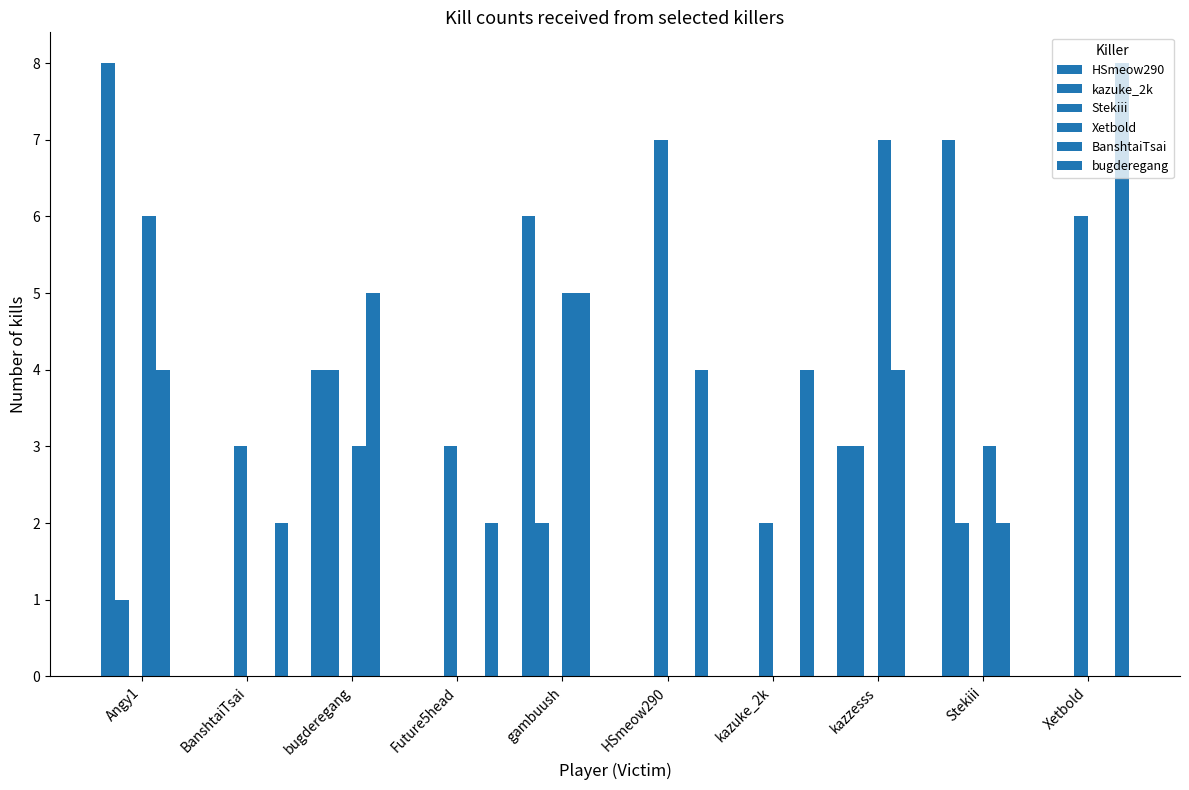

How many distinct data groups are displayed?

6